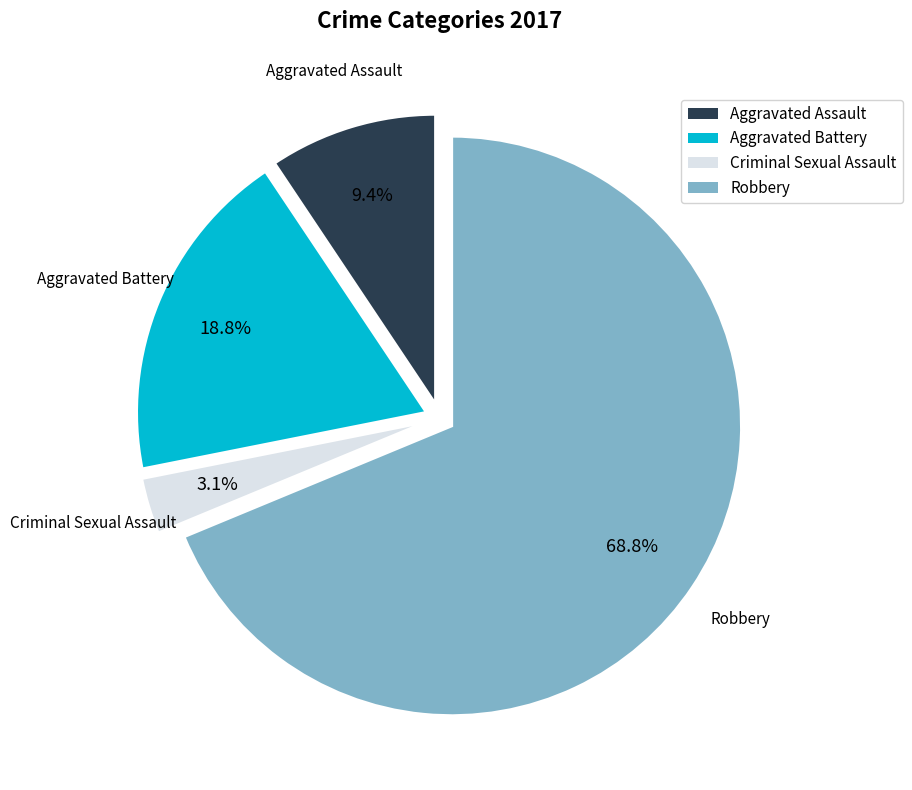

Between Aggravated Assault and Robbery, which is larger?

Robbery